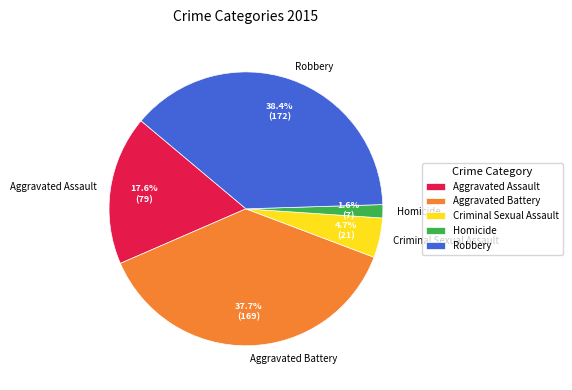

Is there any slice that represents more than half of the pie?

No